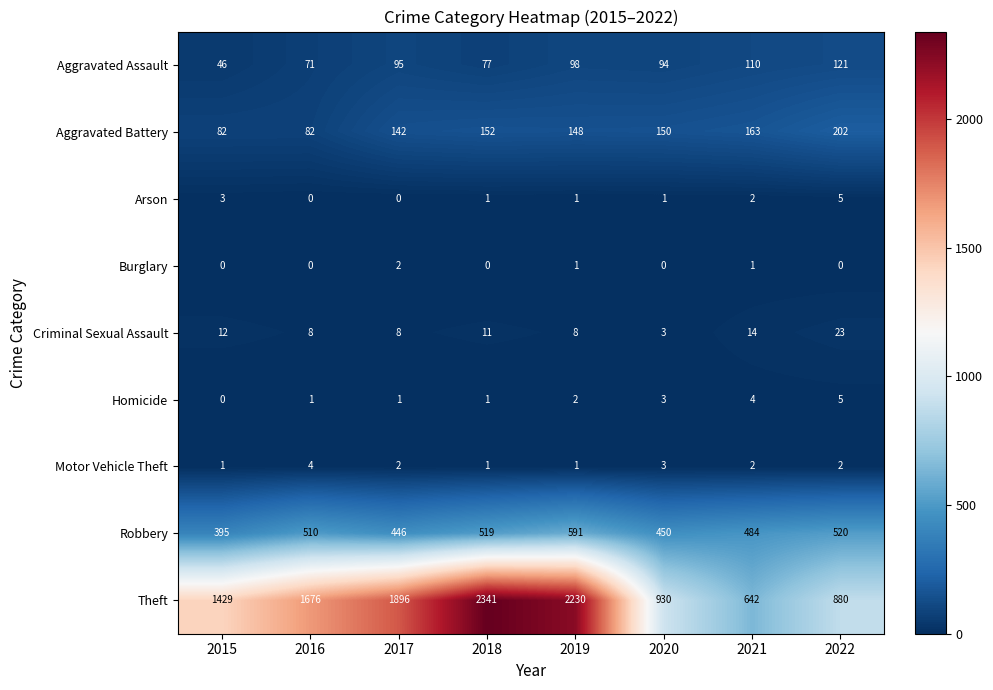

Count the Motor Vehicle Theft values in the range 1 to 3.

7